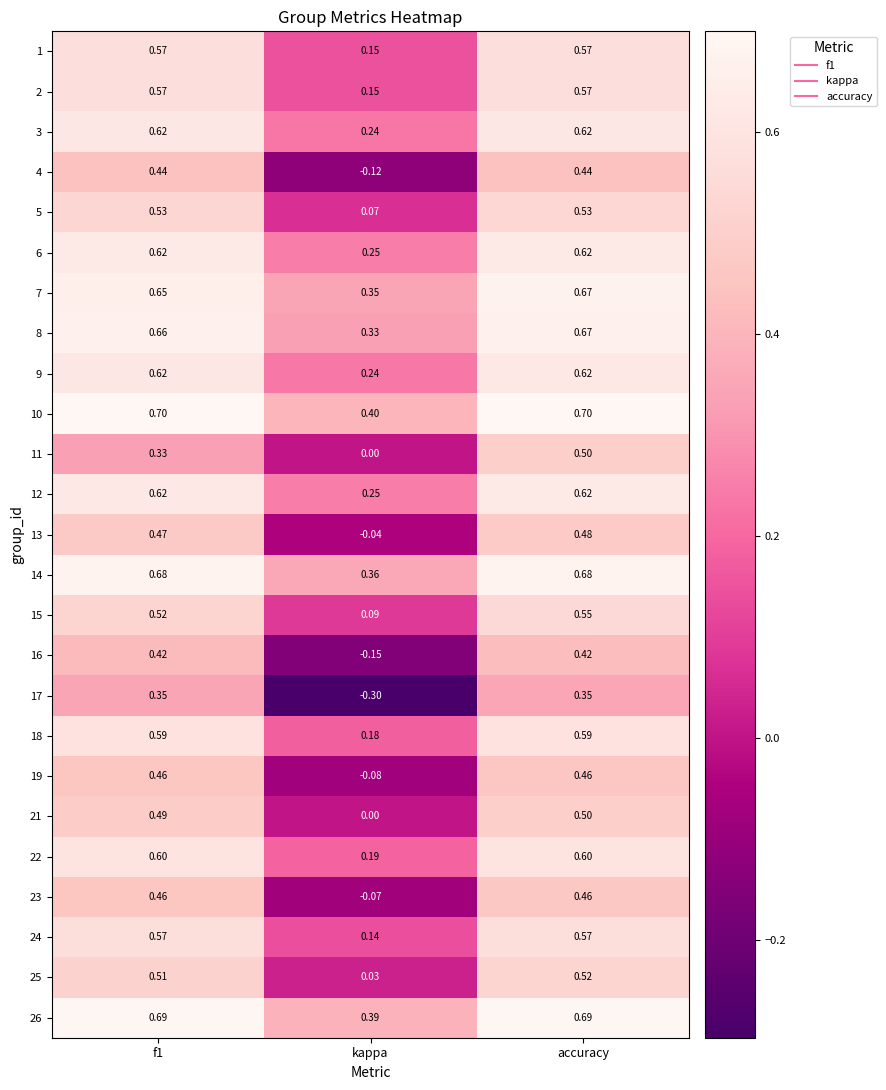

Where is 6 nearest to the value 0?

kappa